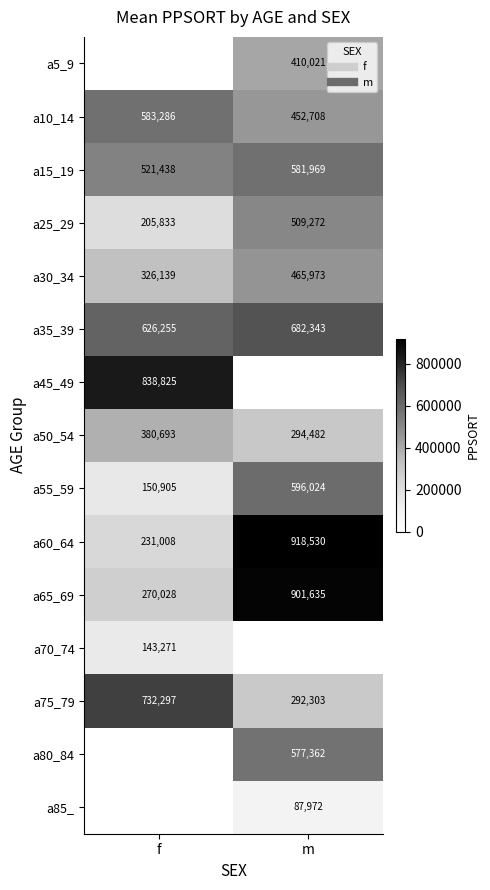

The a50_54 series shows 294482 at m. True or false?

True